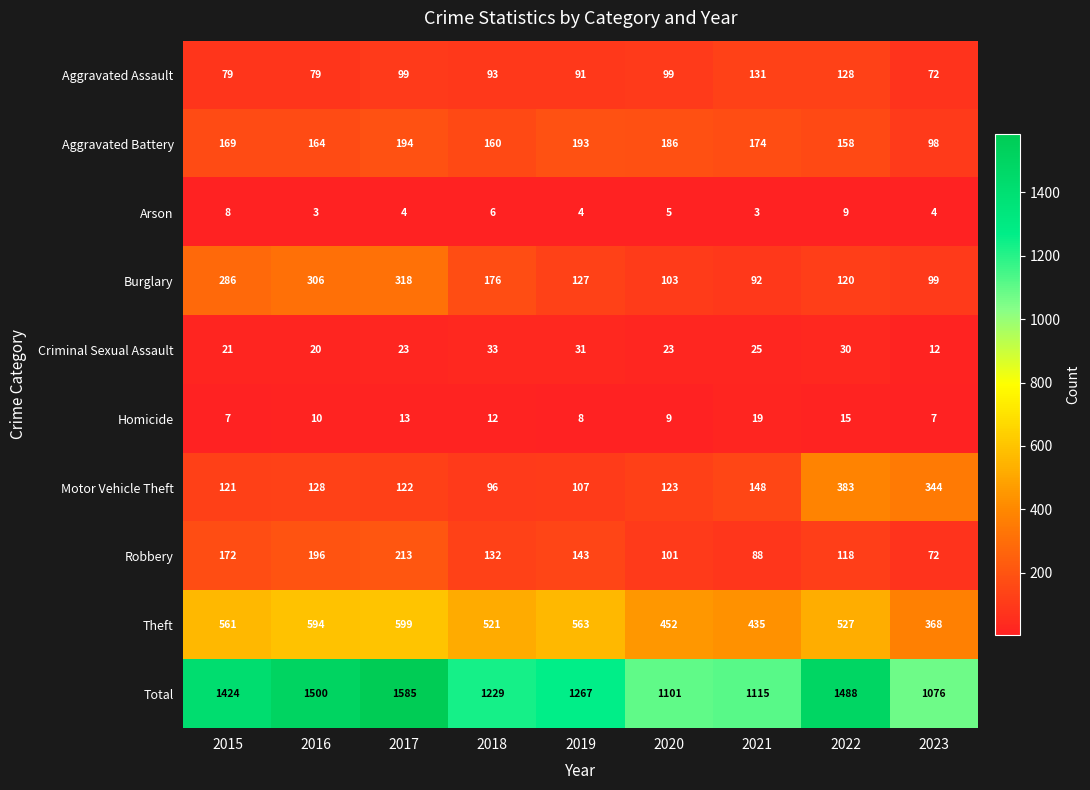

Where does the Aggravated Assault series first go above 93?

2017